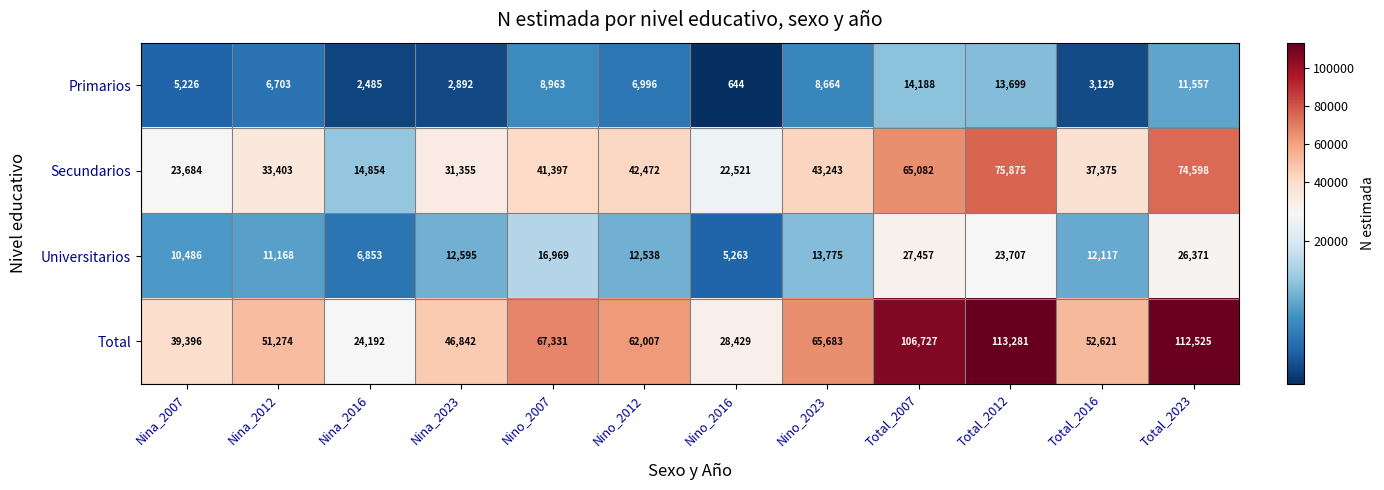

Rank the series by their maximum value, from highest to lowest.

Total, Secundarios, Universitarios, Primarios